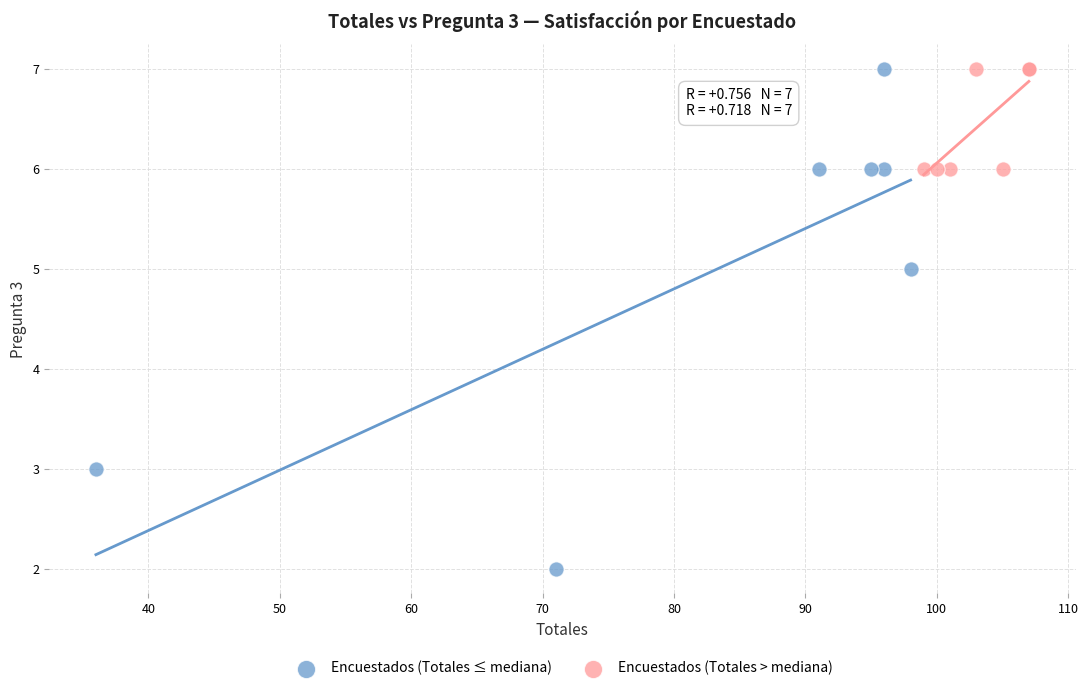

Which series reaches the minimum Y coordinate?

Encuestados (Totales ≤ mediana)